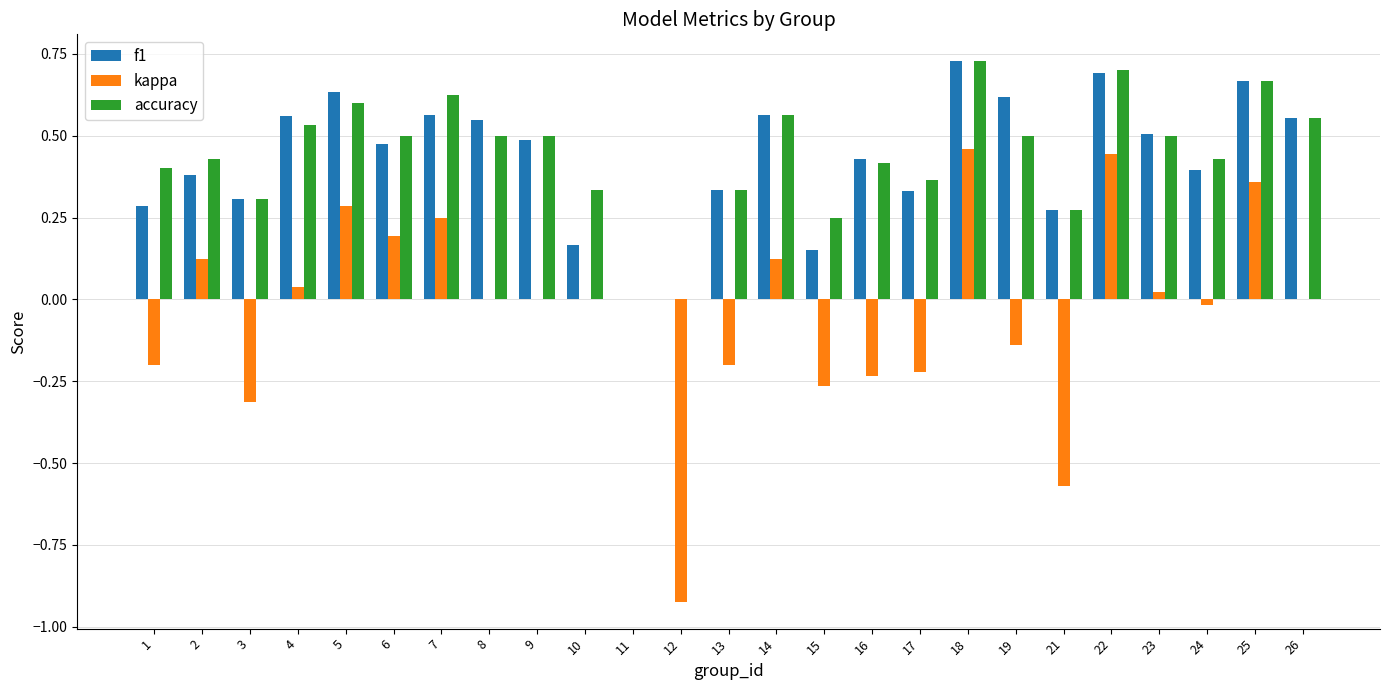

What is the sum of all f1 values?

10.6